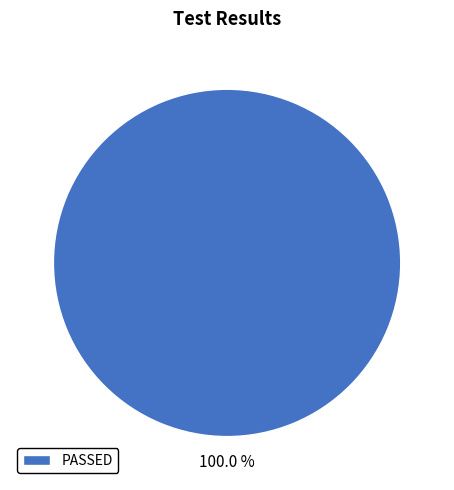

Does PASSED account for over 50% of the chart?

Yes